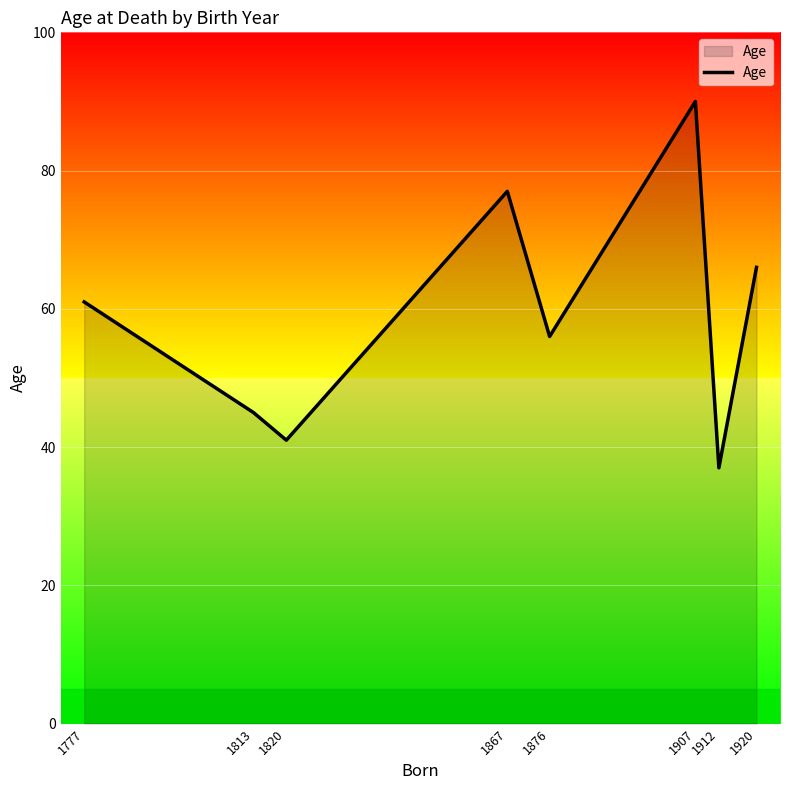

How many lines are shown in the chart?

1